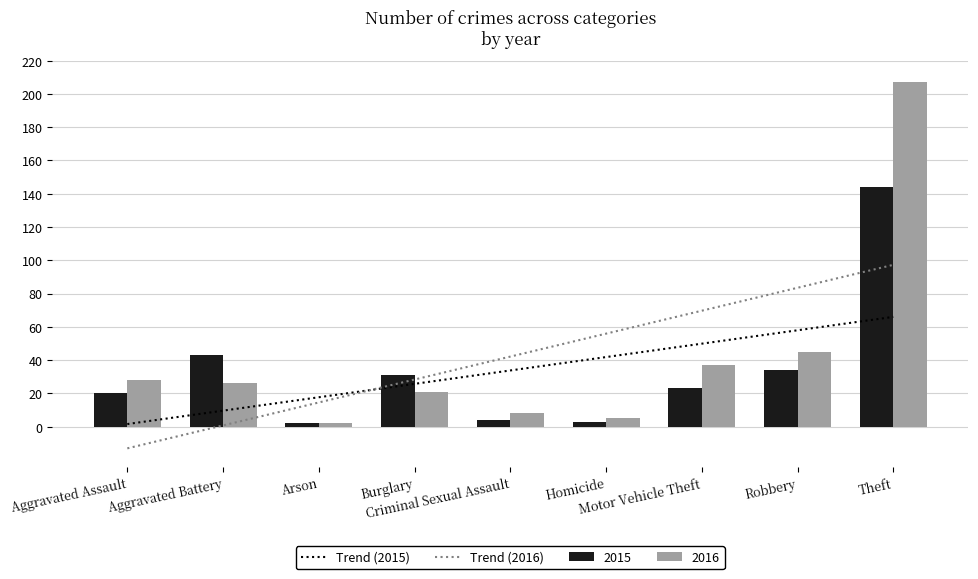

Is it true that Trend (2015) equals 66.0 at Theft?

True